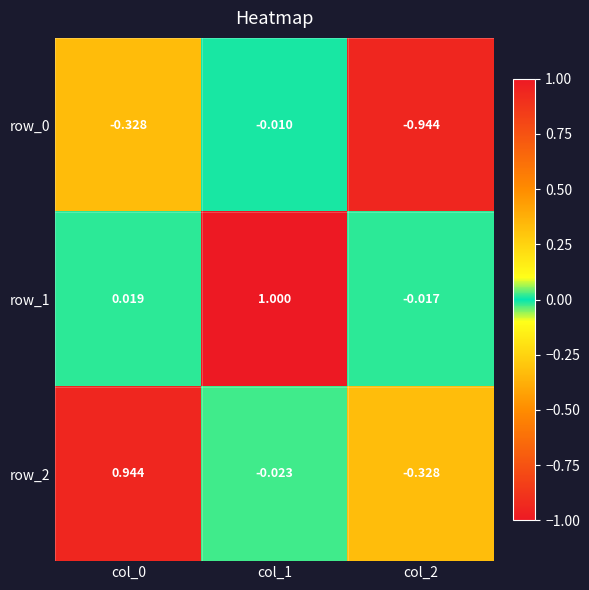

Which series has the largest total across all categories?

row_1